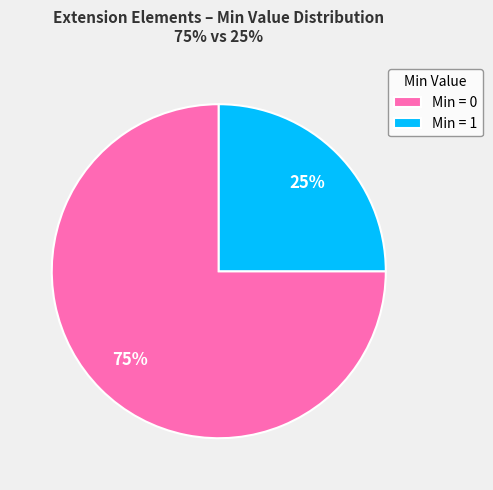

Which slice represents more than half of the pie?

Min = 0